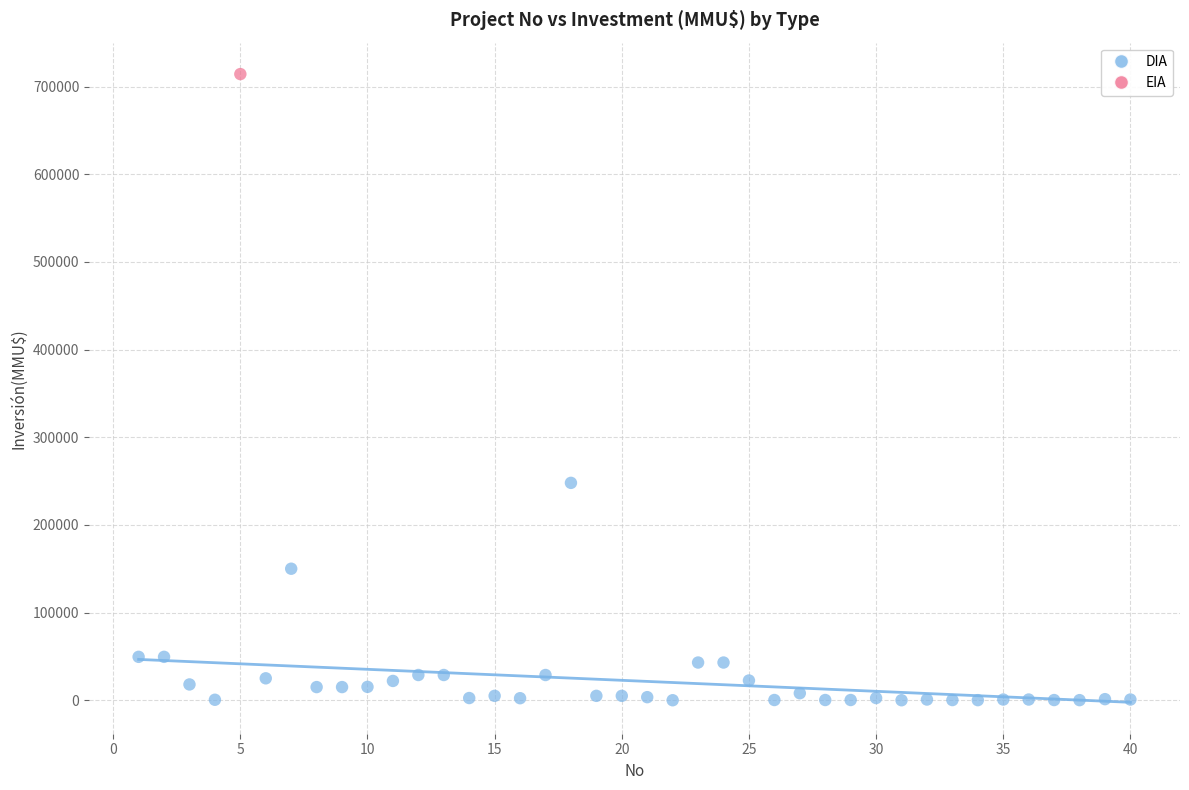

What are all the series names shown in the legend?

DIA, EIA